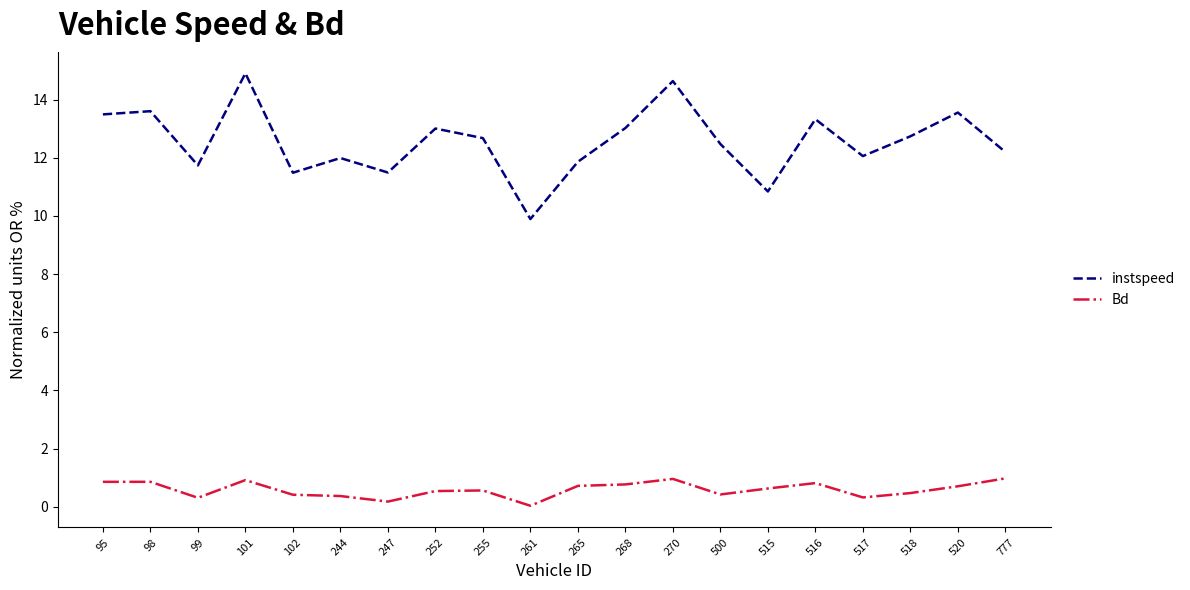

What is the difference between the second highest and second lowest values in the Bd series?

0.8